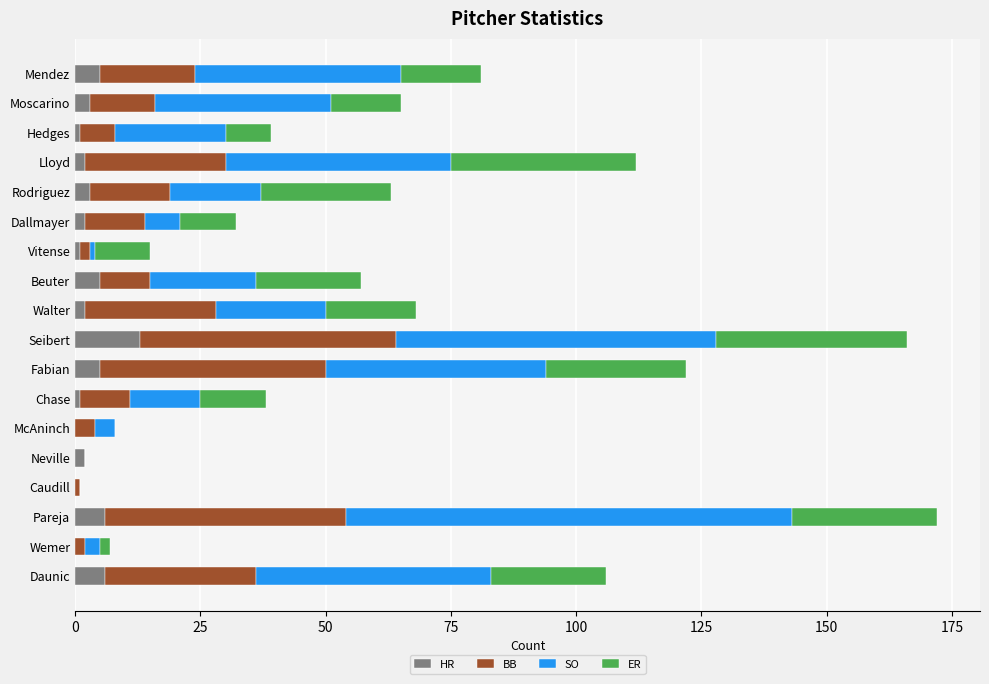

What is the total value across all series at Mendez?

81